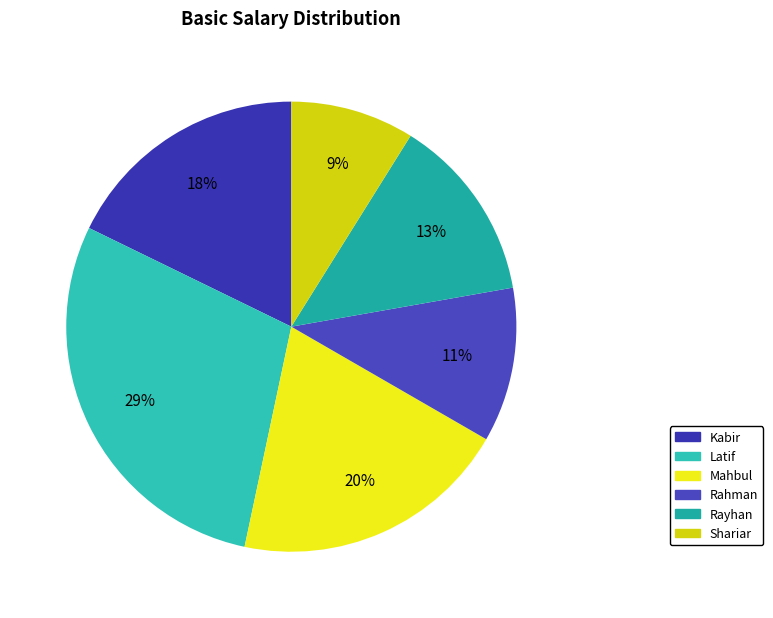

Is it true that Latif is 43% of the pie?

False